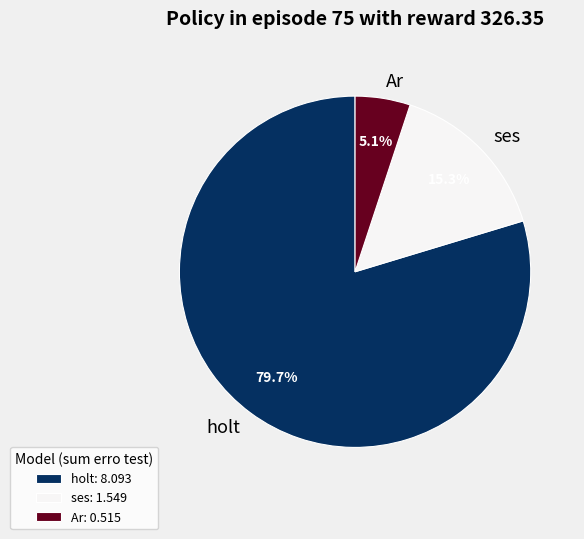

Which has a higher value, ses or holt?

holt